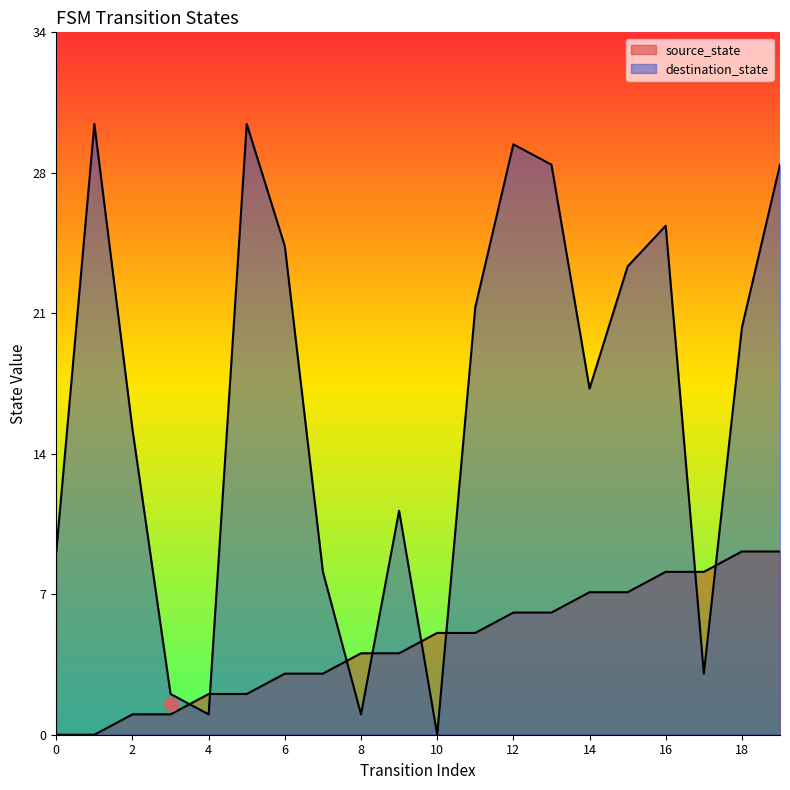

At which category is the sum across all series the highest?

19